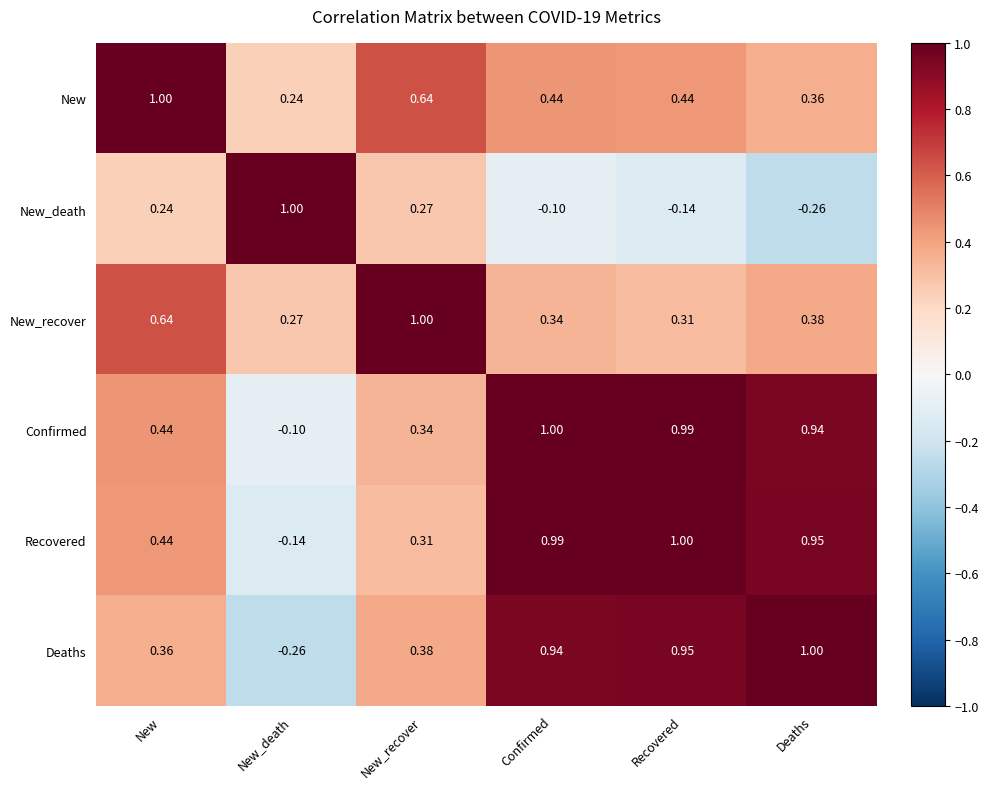

List the labels in order of Confirmed value, largest first.

Confirmed, Recovered, Deaths, New, New_recover, New_death